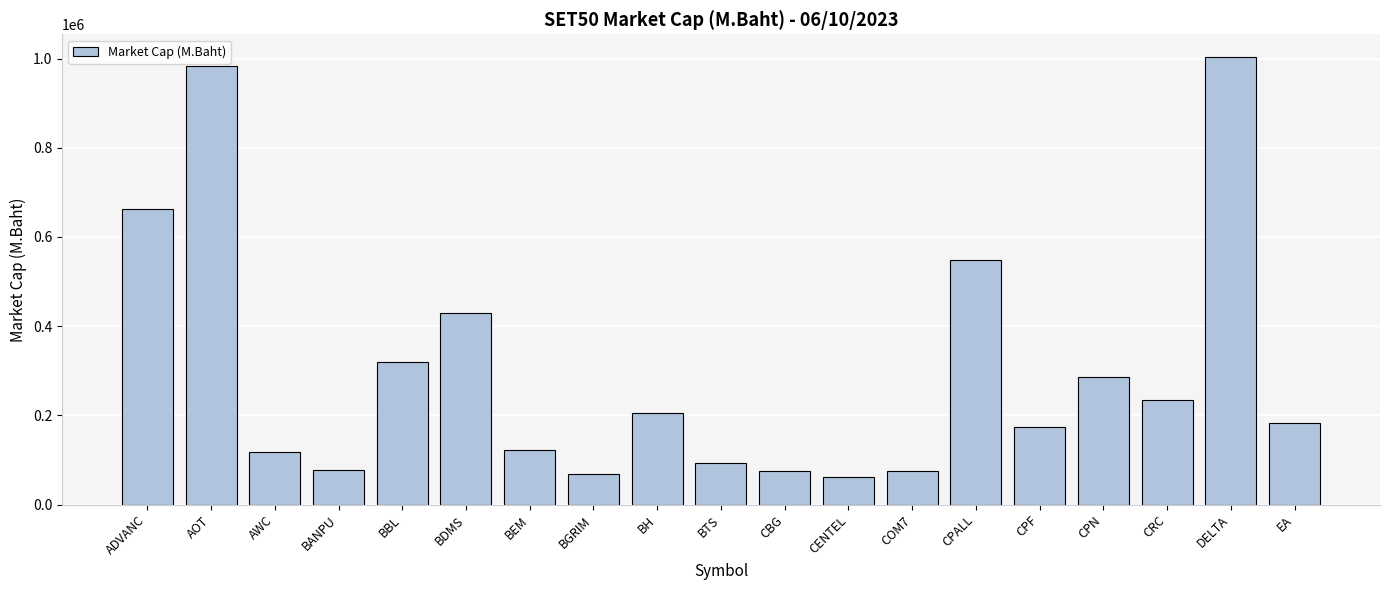

At which label does the data first exceed 182770?

ADVANC